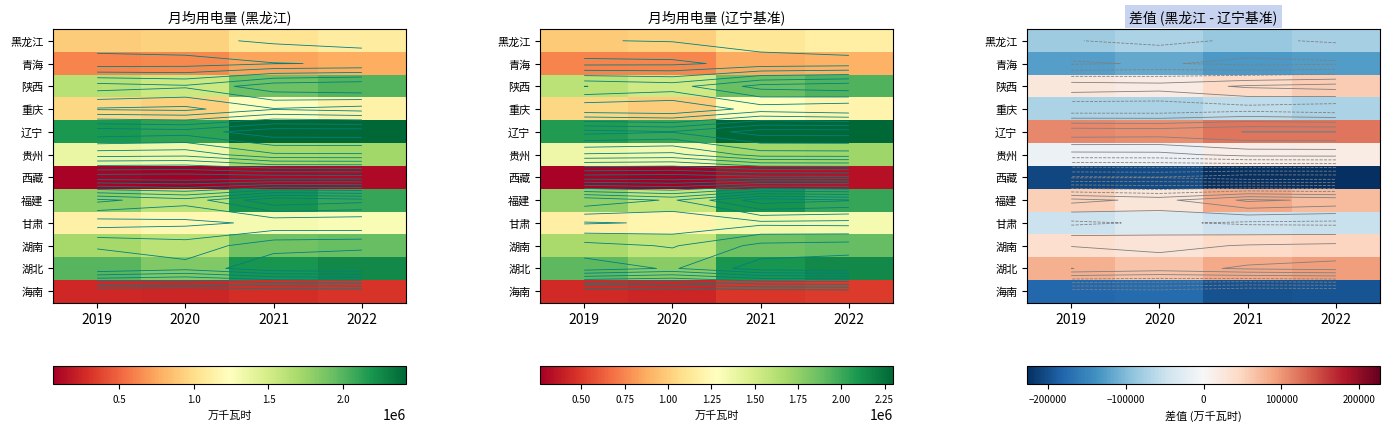

Is it true that 贵州 equals -12500 at 2020?

True